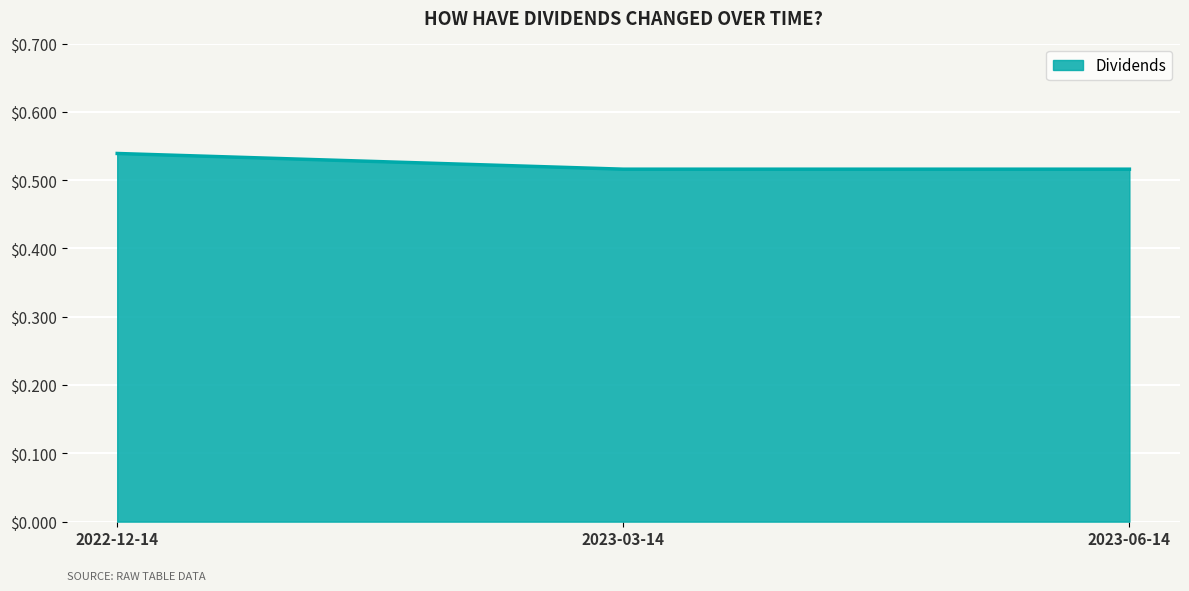

What position from the left is 2023-03-14?

2